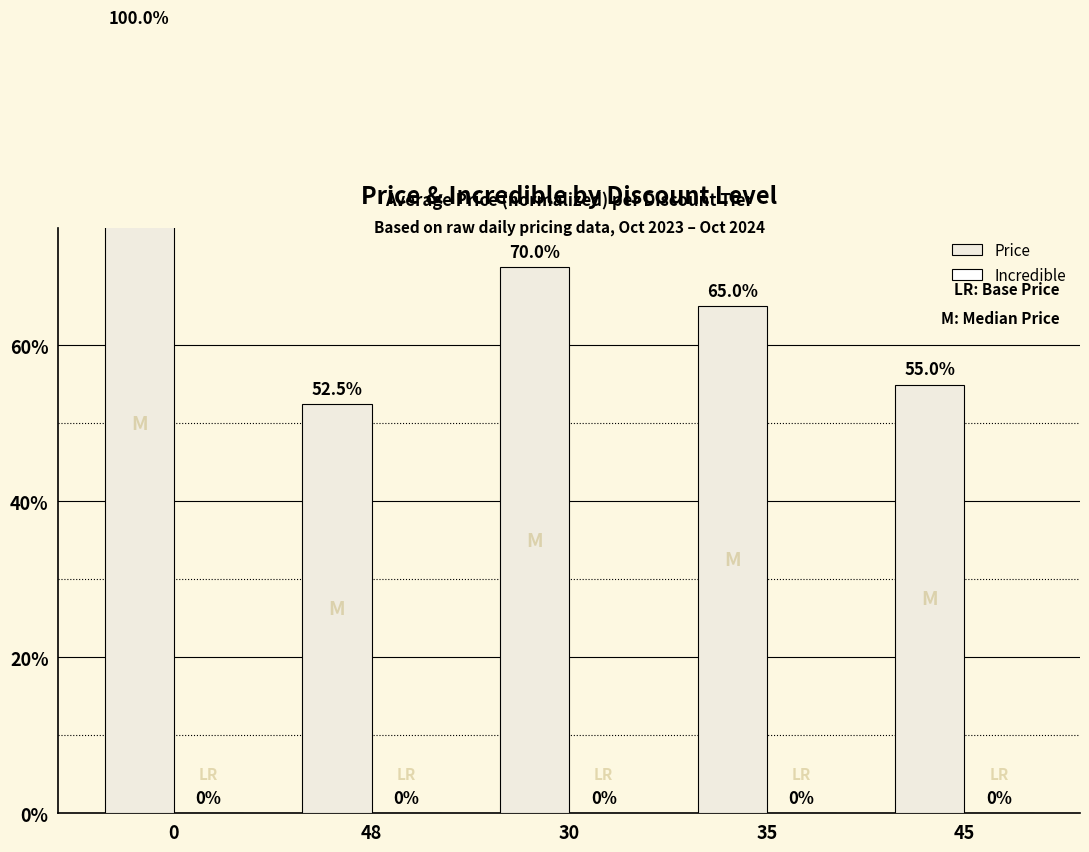

What is the label of the 4th bar from the left?

35